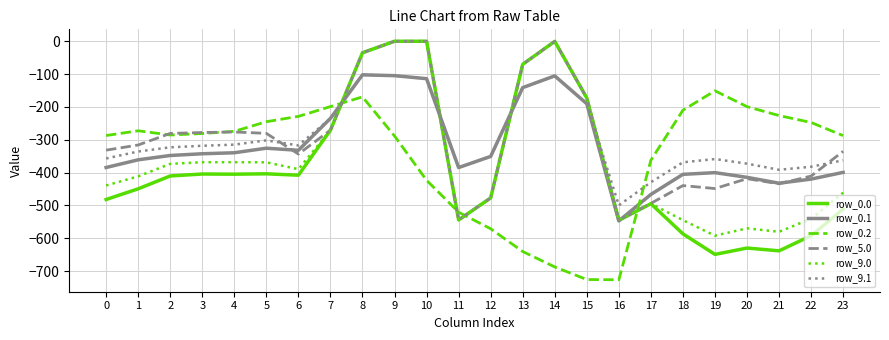

True or false: row_9.0 has more than 1 interior local peaks.

True